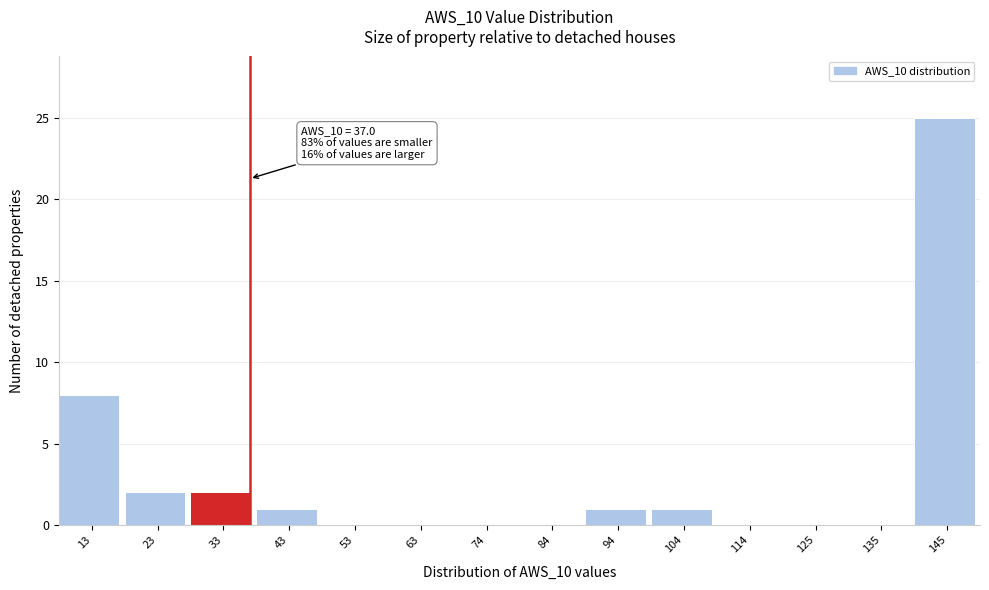

Over which range of the x-axis is the bar tallest?

140 to 150